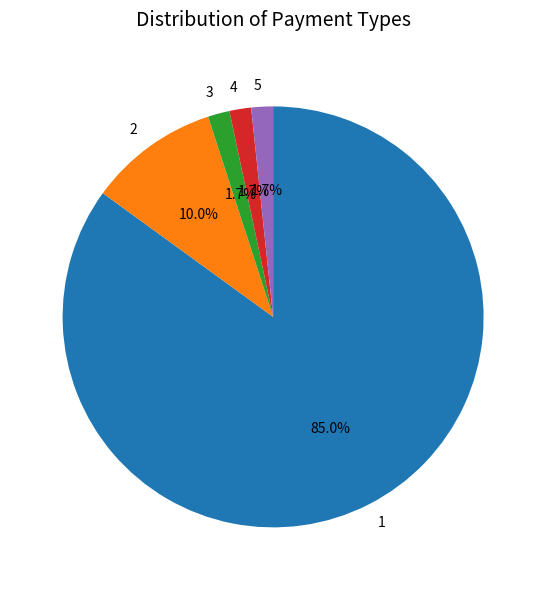

What is the largest slice in the pie chart?

1